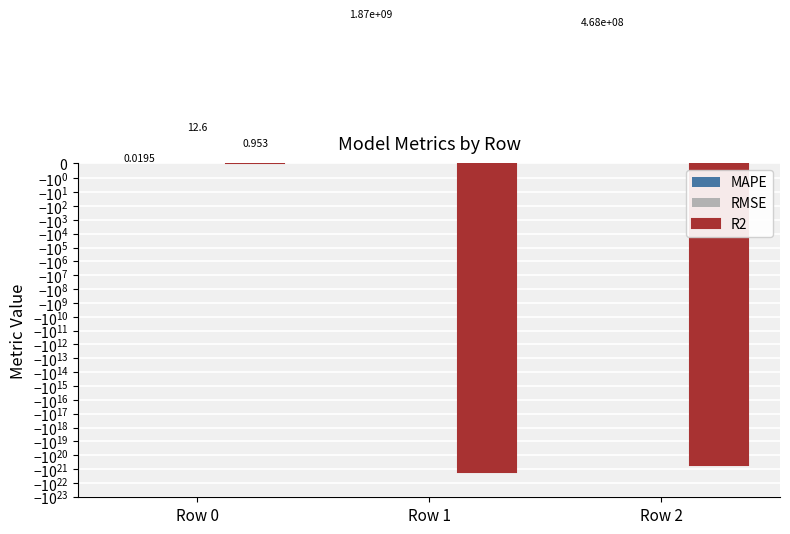

True or false: R2 has a value of 1.0 at Row 0.

True